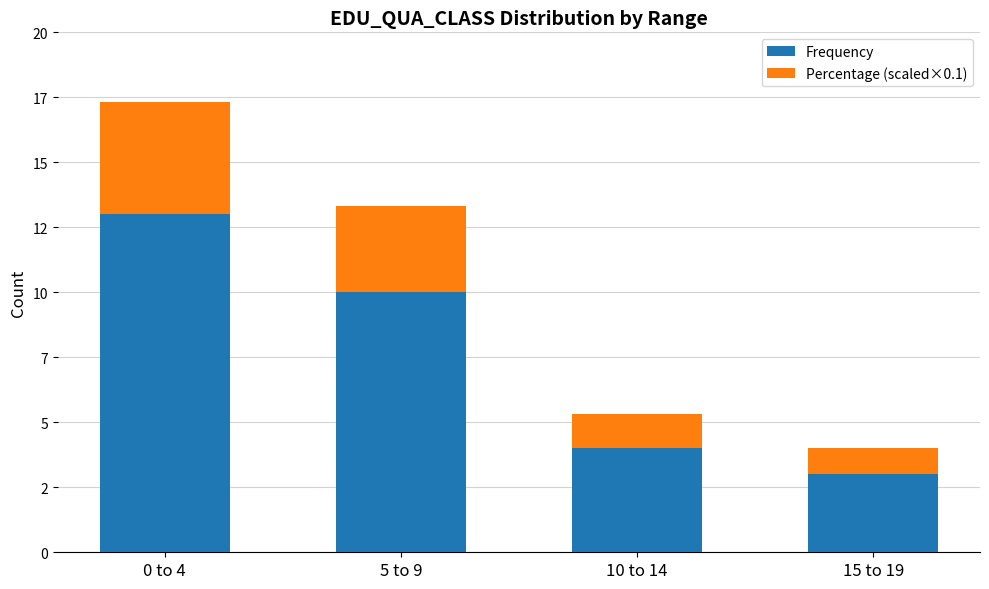

Are the bars grouped side by side (vs. stacked)?

No